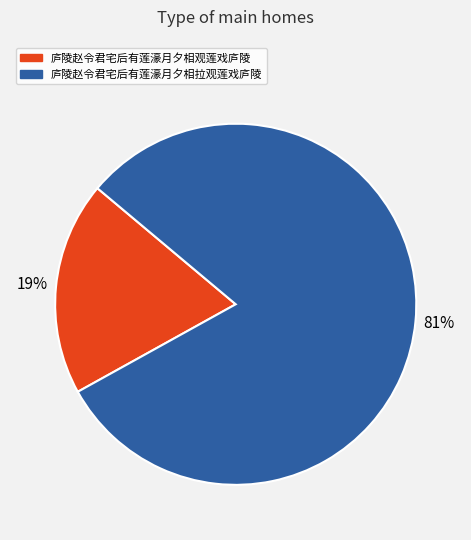

How many slices are in this pie chart?

2